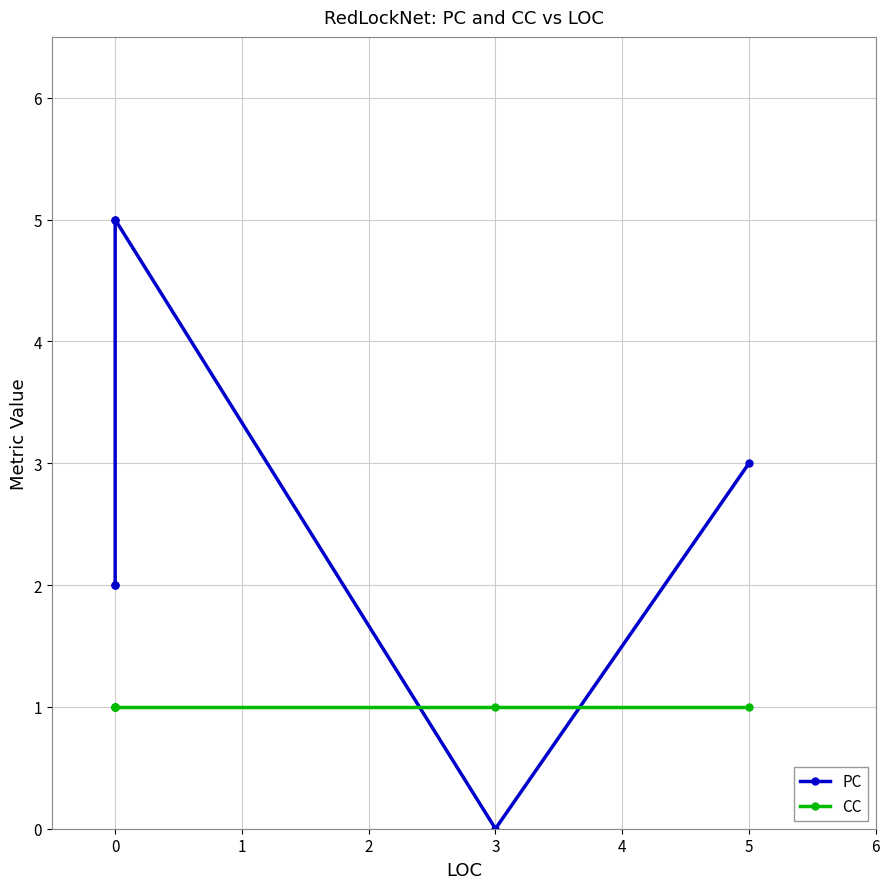

True or false: CC has a value of 1 at 0.

True